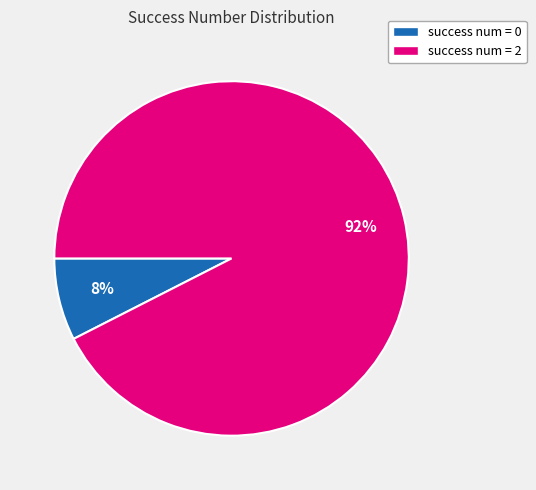

Is there a majority slice in this chart?

Yes